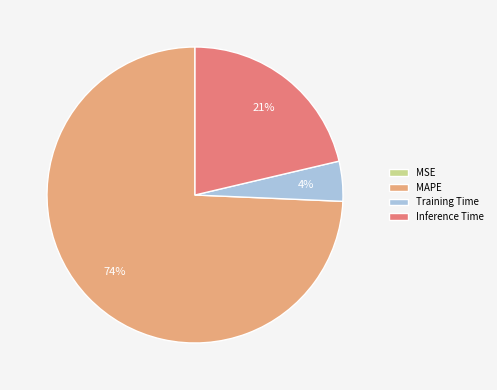

Is there a majority slice in this chart?

Yes